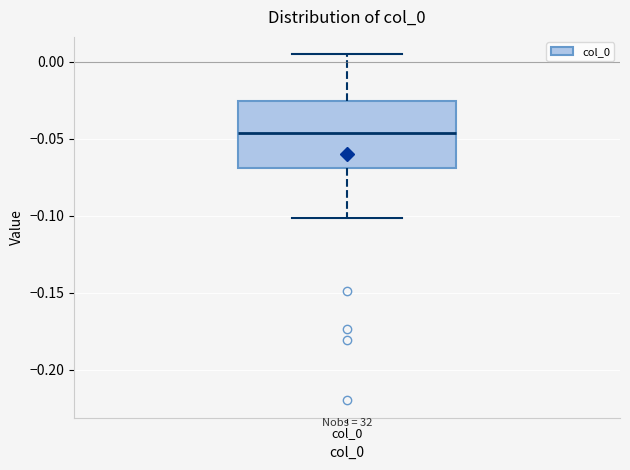

Transcribe this box plot: give where the median line is, the range the box spans, and where the two whiskers end, as read against the y-axis. The values are not printed on the chart, so give them approximately, as read against the axis.

median -0.045, box -0.070 to -0.025, whiskers -0.100 to 0.005